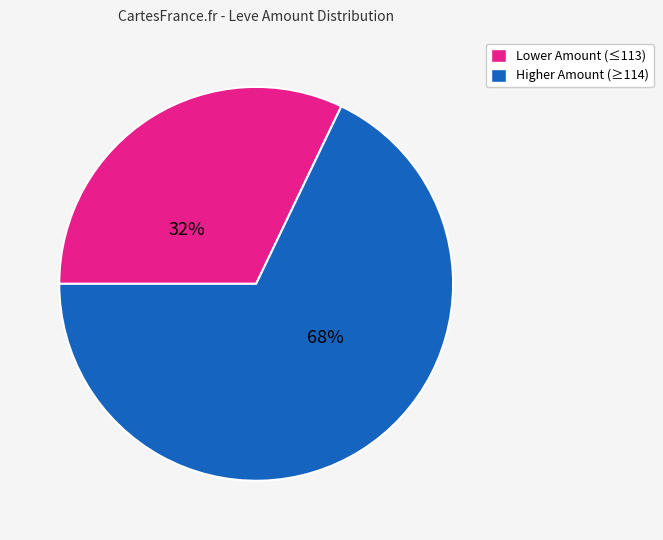

Is it true that Lower Amount (≤113) is 43% of the pie?

False